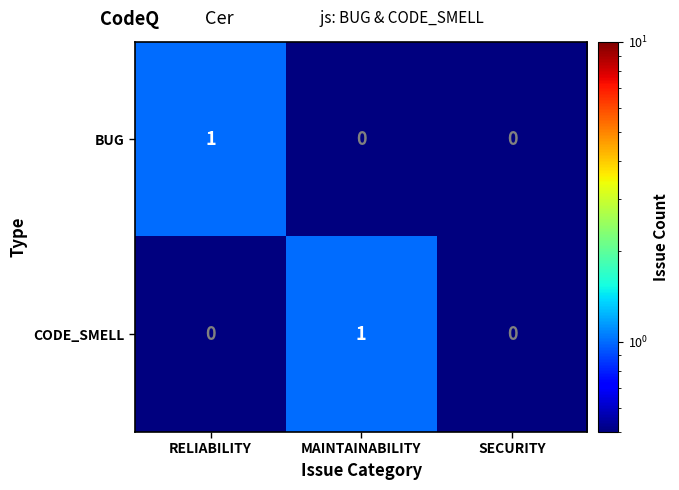

Count the BUG values in the range 0 to 1.

3